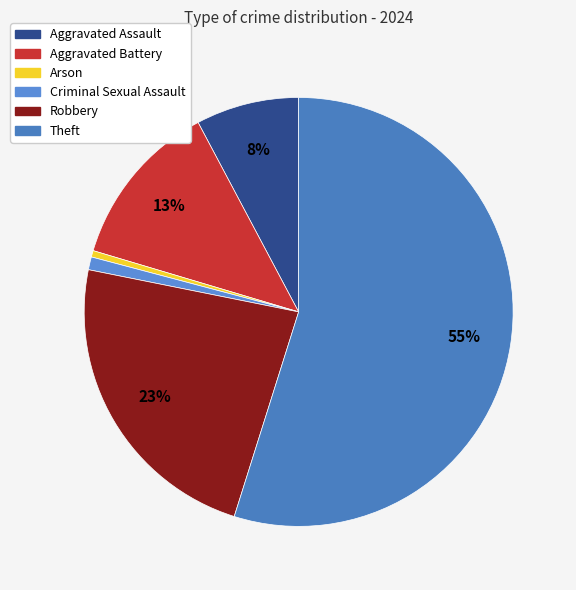

How many slices are in this pie chart?

6